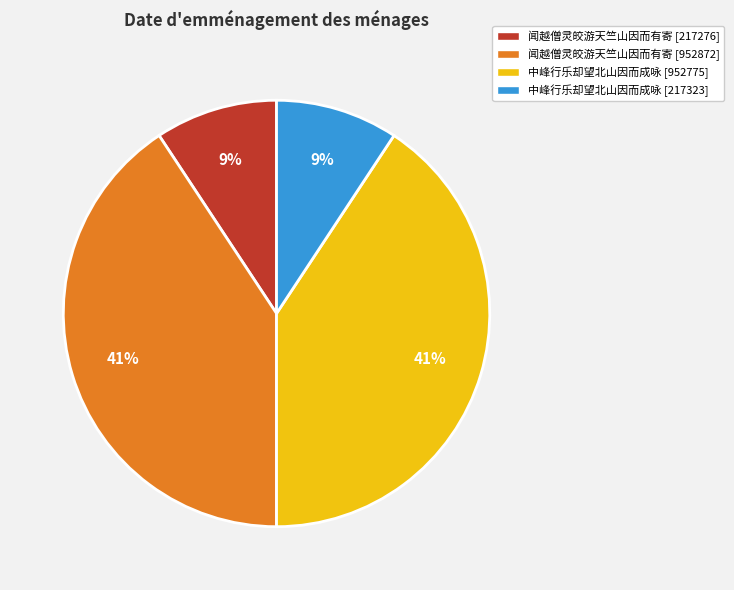

To the nearest percent, what is the average slice percentage?

25%